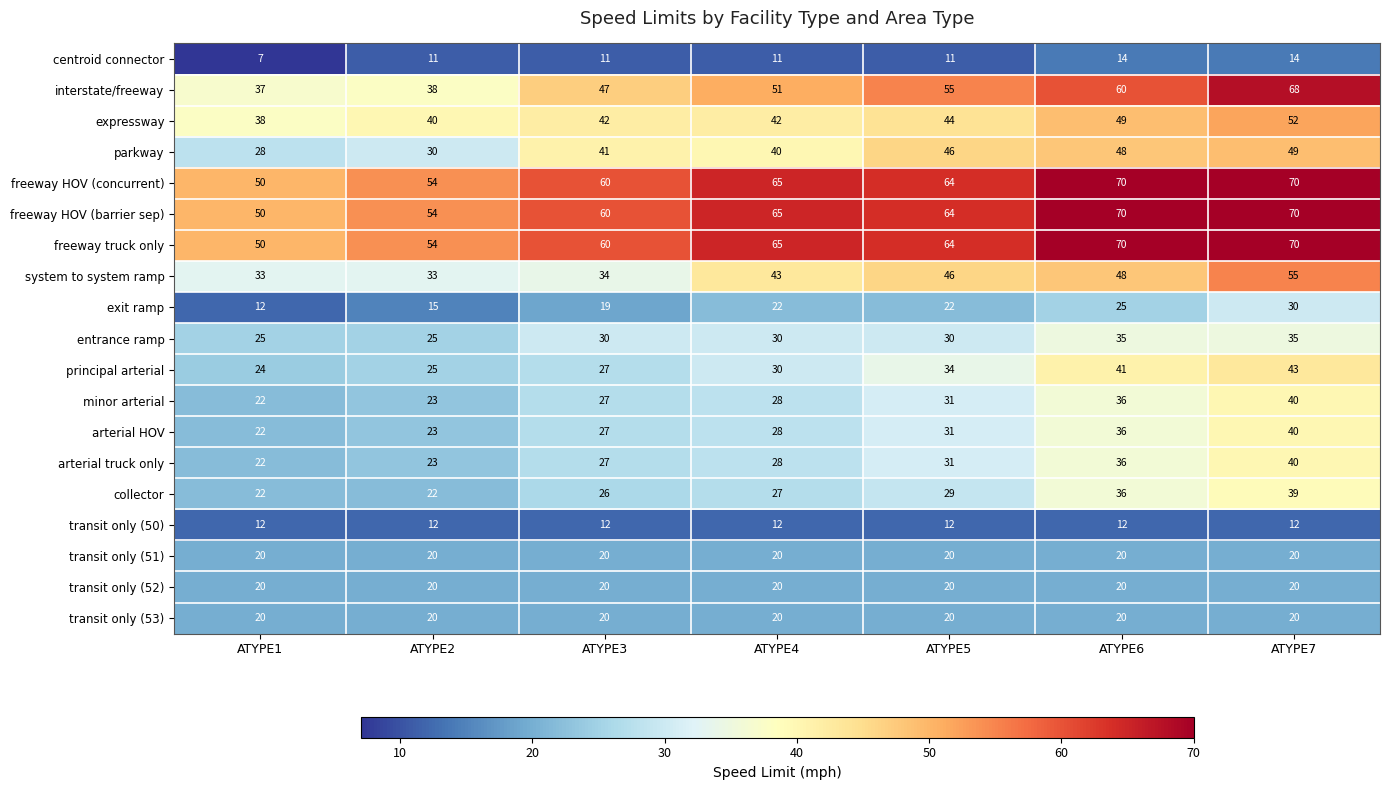

At how many categories does at least one series exceed 38?

7